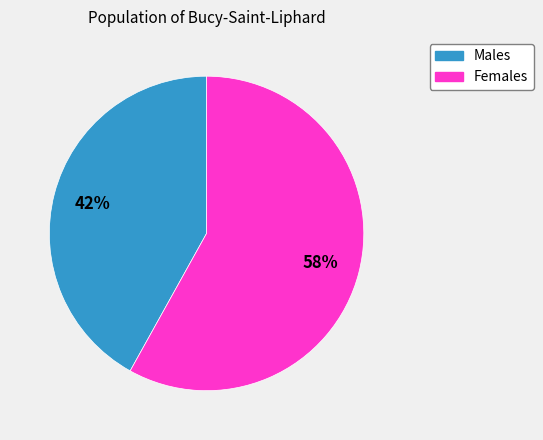

Is there any slice that represents more than half of the pie?

Yes